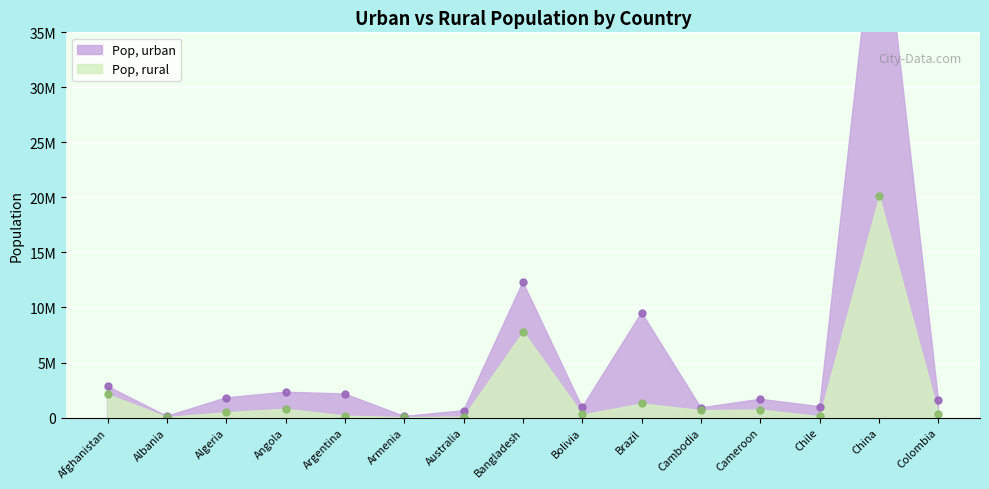

What is the value of the Pop, urban point at the 12th from the left?

1661269.0